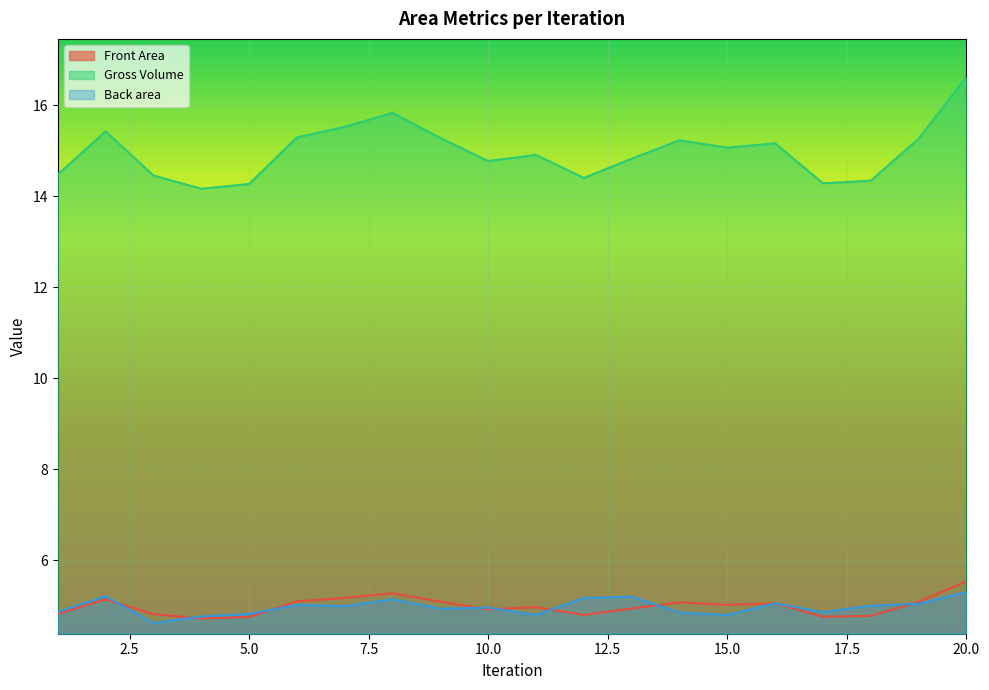

At which label is Back area closest to 4?

3